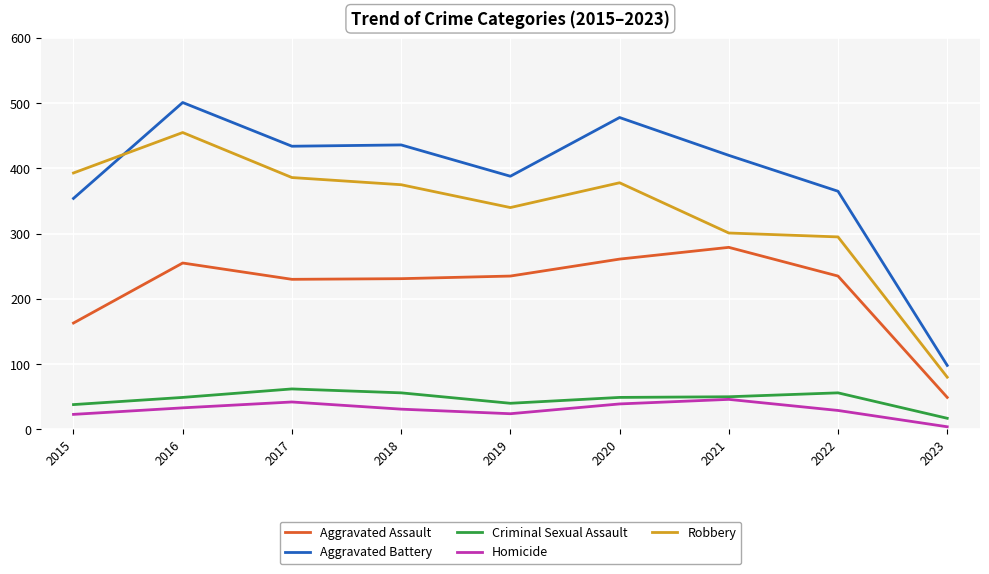

Which series has the widest spread of values?

Aggravated Battery